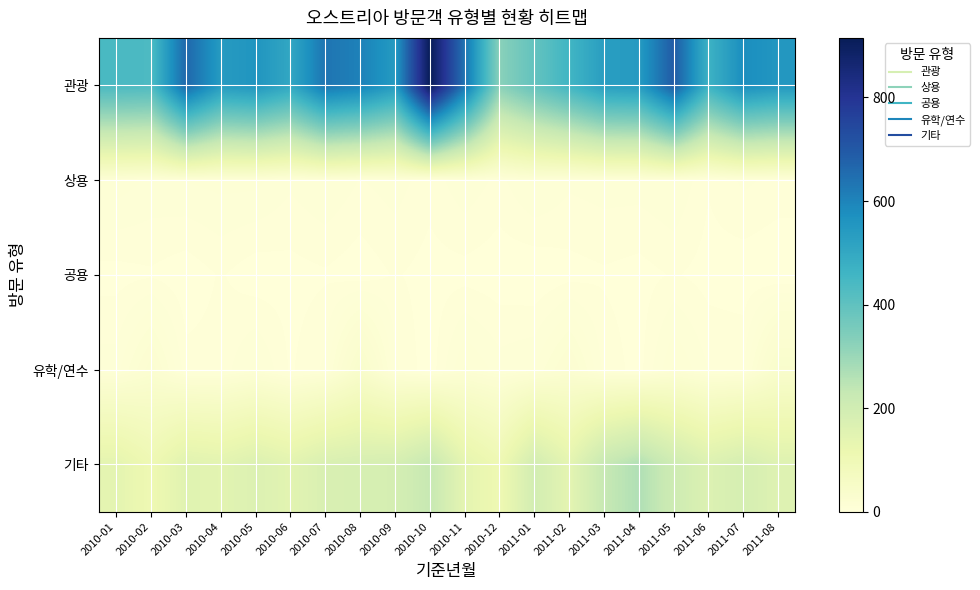

Reading left to right, what are all the values shown in this chart?

관광: 2010-01=440	2010-02=435	2010-03=663	2010-04=541	2010-05=559	2010-06=504	2010-07=634	2010-08=606	2010-09=543	2010-10=915	2010-11=635	2010-12=326	2011-01=394	2011-02=458	2011-03=532	2011-04=541	2011-05=693	2011-06=469	2011-07=578	2011-08=553
상용: 2010-01=13	2010-02=10	2010-03=11	2010-04=12	2010-05=12	2010-06=8	2010-07=11	2010-08=7	2010-09=9	2010-10=5	2010-11=10	2010-12=6	2011-01=12	2011-02=8	2011-03=9	2011-04=9	2011-05=11	2011-06=4	2011-07=8	2011-08=6
공용: 2010-01=2	2010-02=3	2010-03=1	2010-04=4	2010-05=1	2010-06=2	2010-07=3	2010-08=1	2010-09=4	2010-10=2	2010-11=2	2010-12=1	2011-01=0	2011-02=2	2011-03=3	2011-04=2	2011-05=4	2011-06=2	2011-07=1	2011-08=0
유학/연수: 2010-01=9	2010-02=24	2010-03=5	2010-04=5	2010-05=12	2010-06=3	2010-07=8	2010-08=38	2010-09=8	2010-10=1	2010-11=15	2010-12=9	2011-01=11	2011-02=23	2011-03=6	2011-04=2	2011-05=15	2011-06=7	2011-07=7	2011-08=37
기타: 2010-01=141	2010-02=107	2010-03=153	2010-04=146	2010-05=166	2010-06=147	2010-07=175	2010-08=182	2010-09=187	2010-10=227	2010-11=140	2010-12=107	2011-01=195	2011-02=141	2011-03=228	2011-04=265	2011-05=208	2011-06=165	2011-07=187	2011-08=159